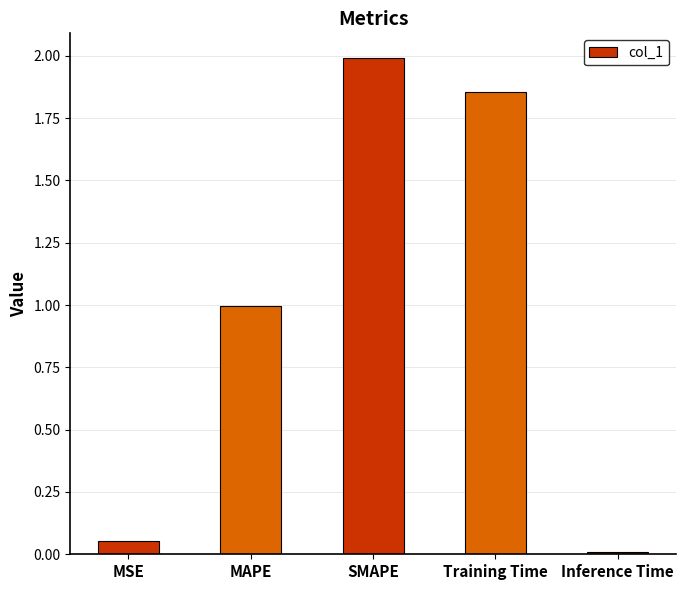

List the labels in order of value, largest first.

SMAPE, Training Time, MAPE, MSE, Inference Time